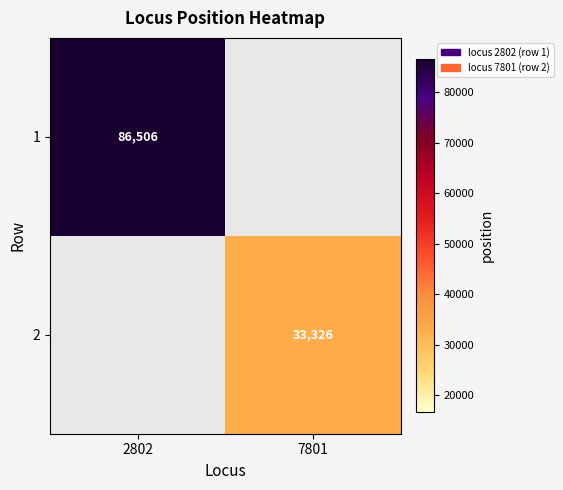

The value of 1 at 2802 is 86506. True or false?

True